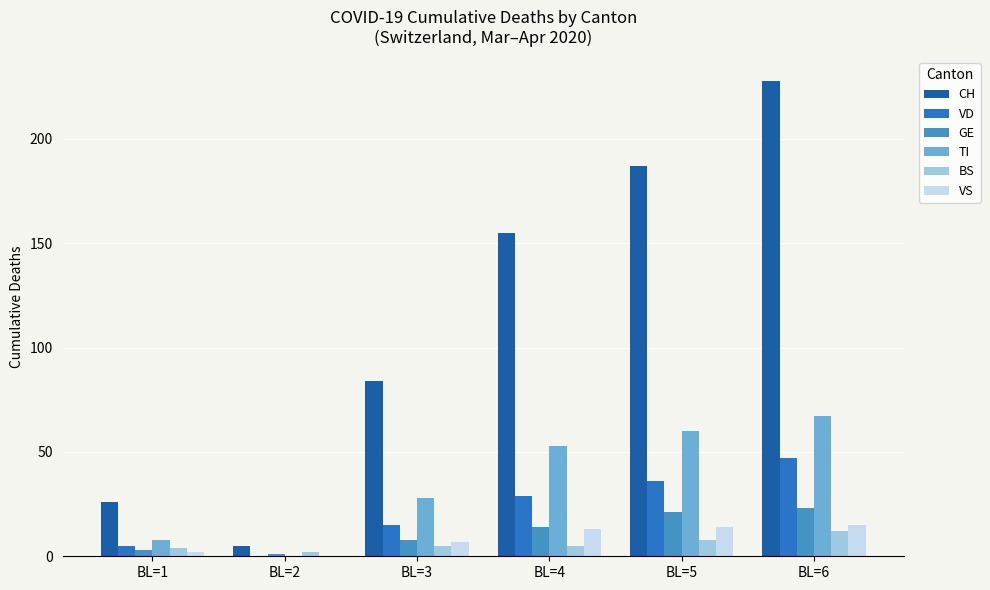

What is the average value of the VD series?

22